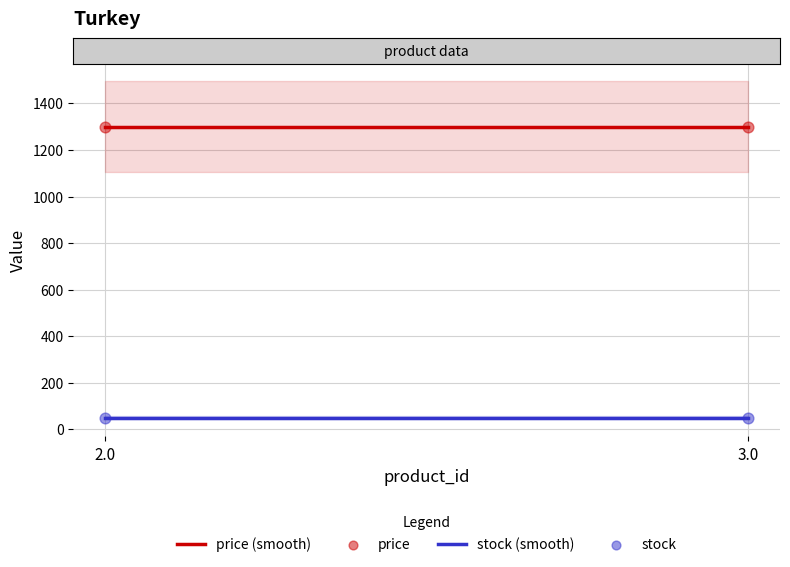

At how many categories does at least one series exceed 791?

2